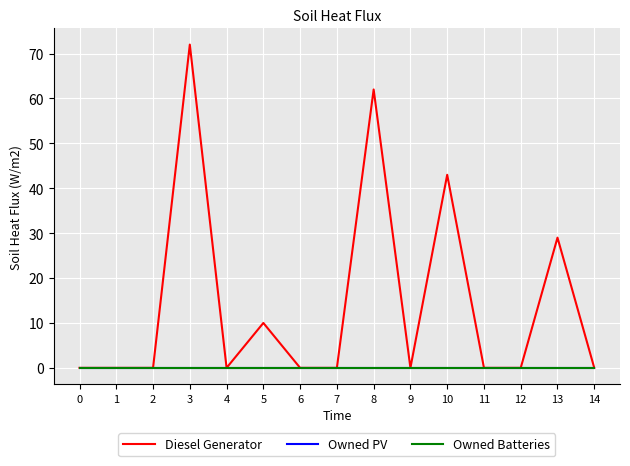

True or false: Owned Batteries has more than 1 points higher than both neighbors.

False